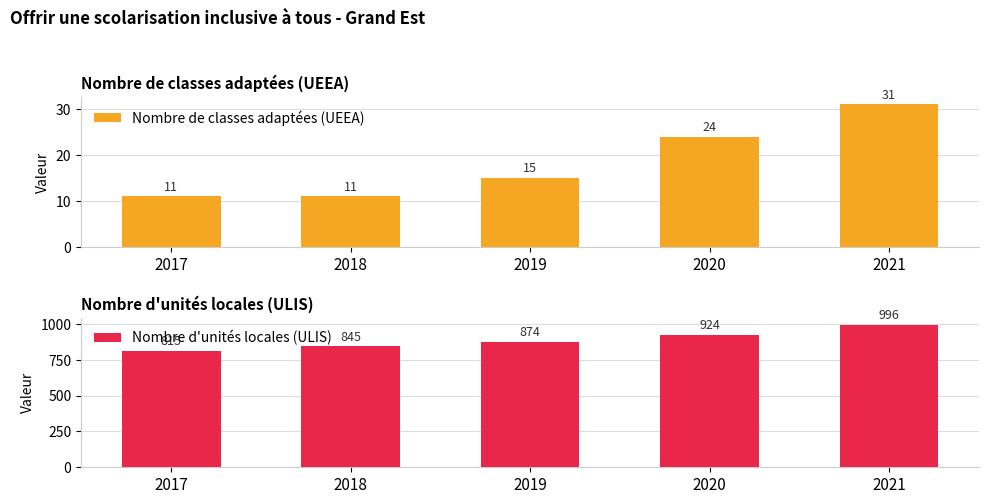

What is the value of the Nombre de classes adaptées (UEEA) bar at the 2nd from the left?

11